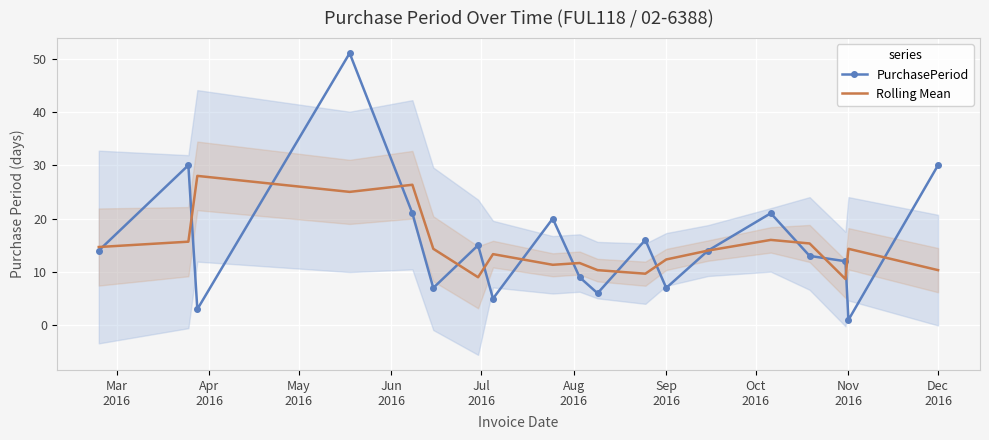

List the series in order of their peak value, highest first.

PurchasePeriod, Rolling Mean